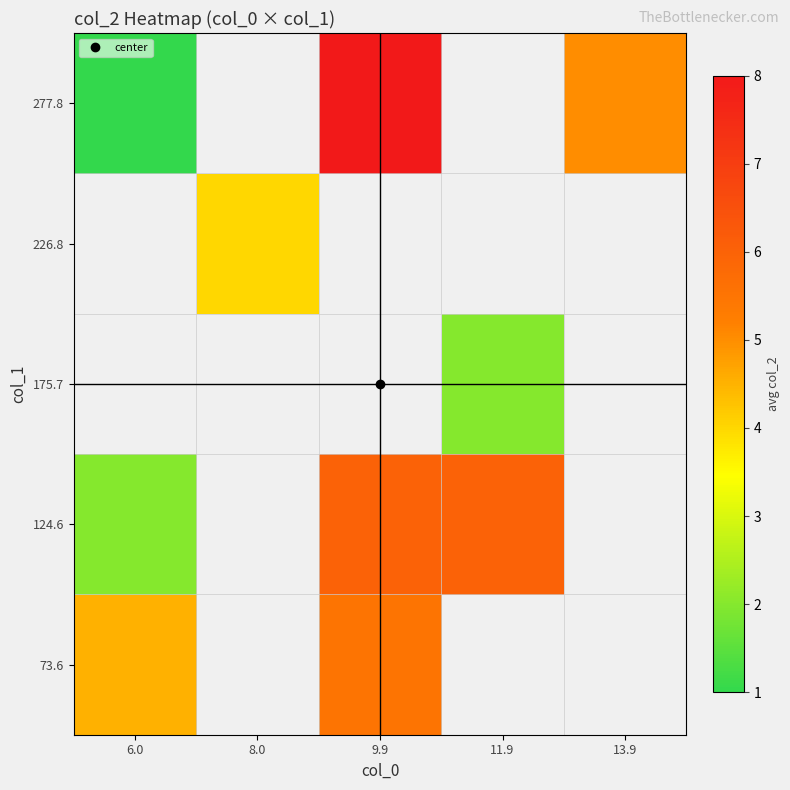

How many values in the 73.6 series are below 5?

1